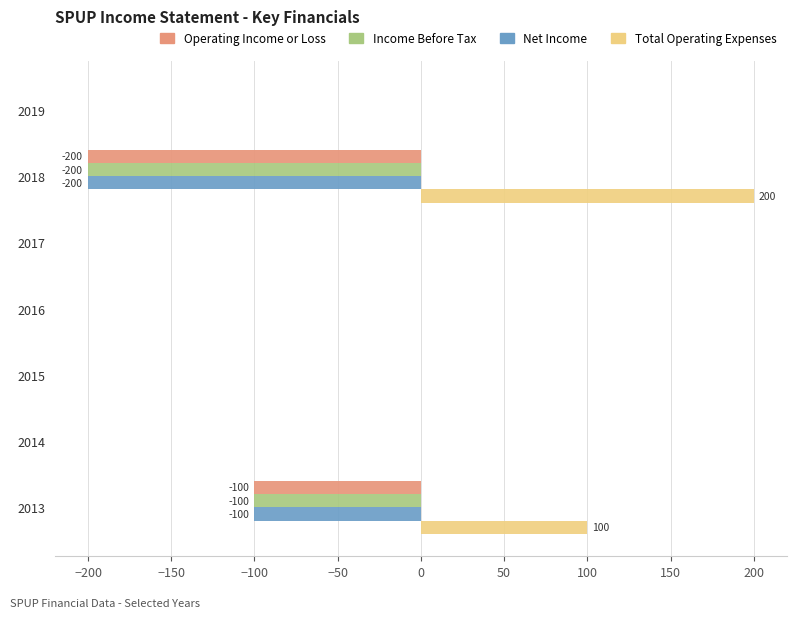

At which label is Operating Income or Loss closest to -100?

2013